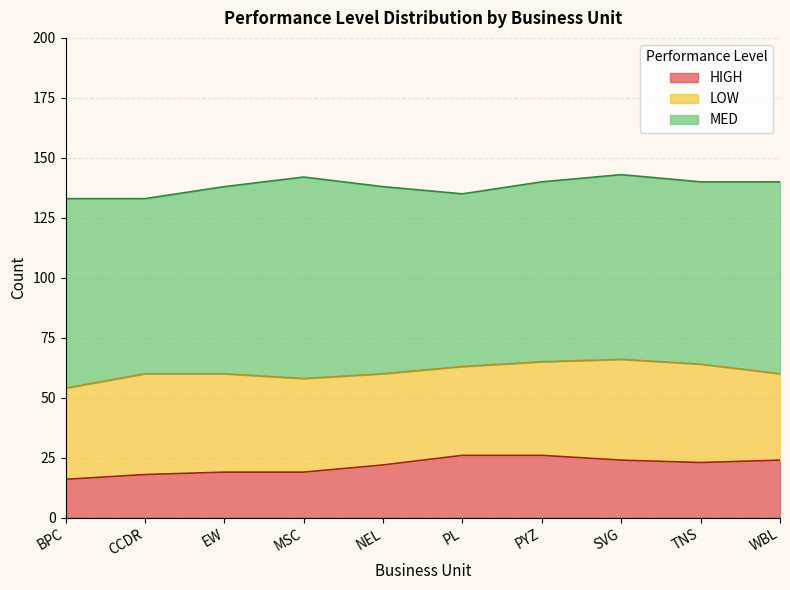

What is the label of the 9th point from the right?

CCDR